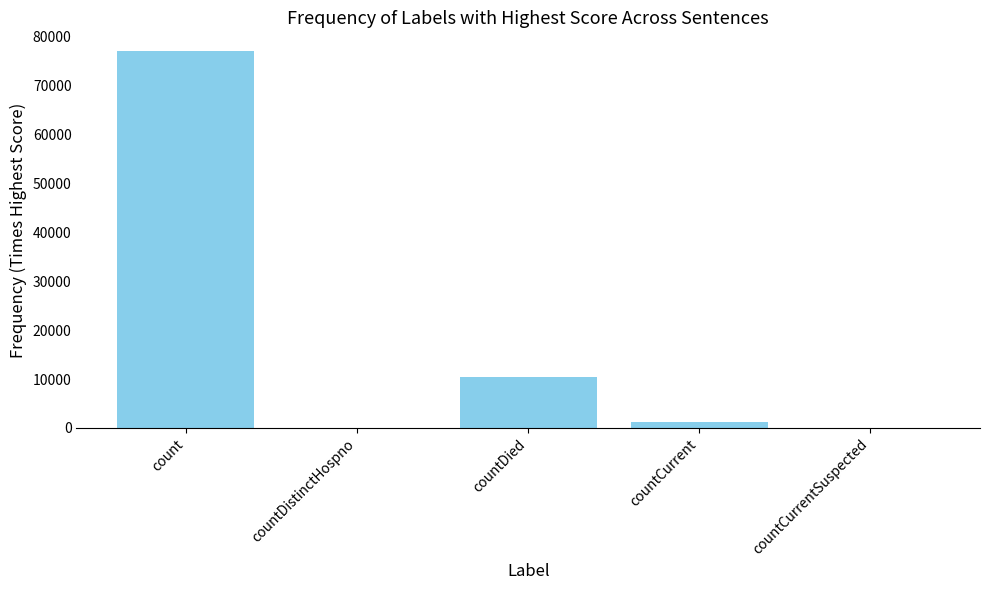

What is the average value?

17709